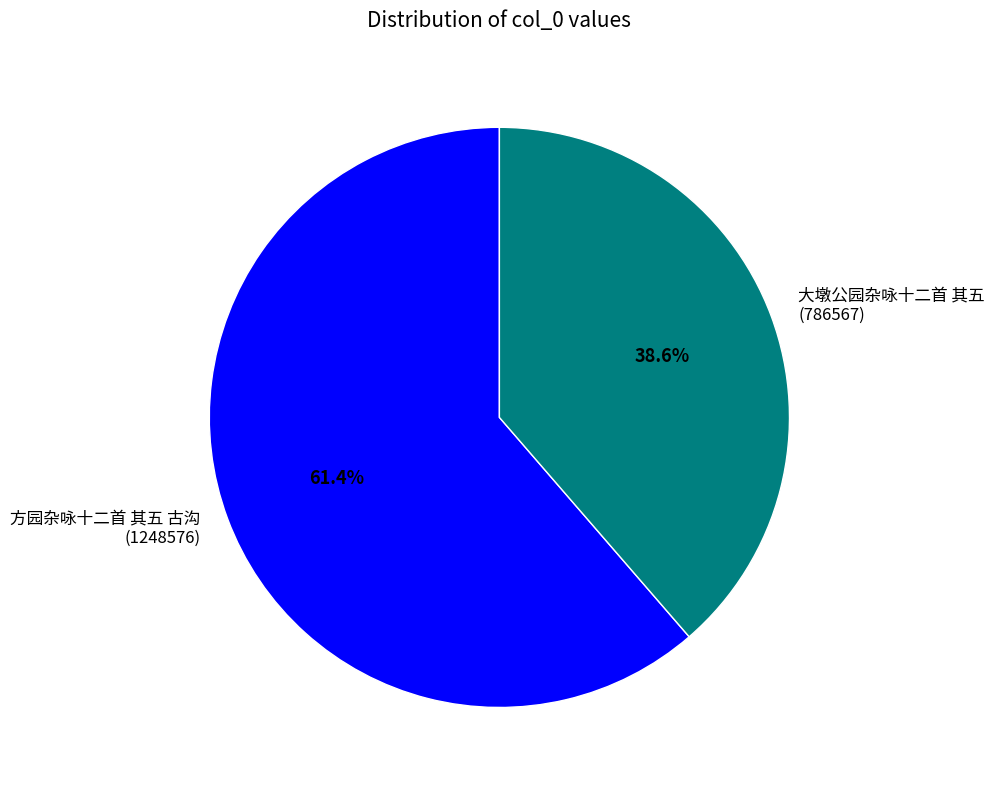

Is it true that 方园杂咏十二首 其五 古沟 is 61% of the pie?

True